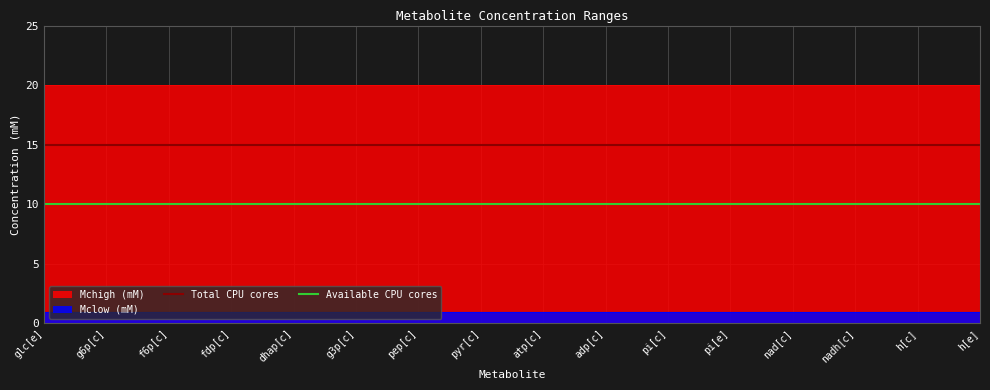

What position from the left is g6p[c]?

2